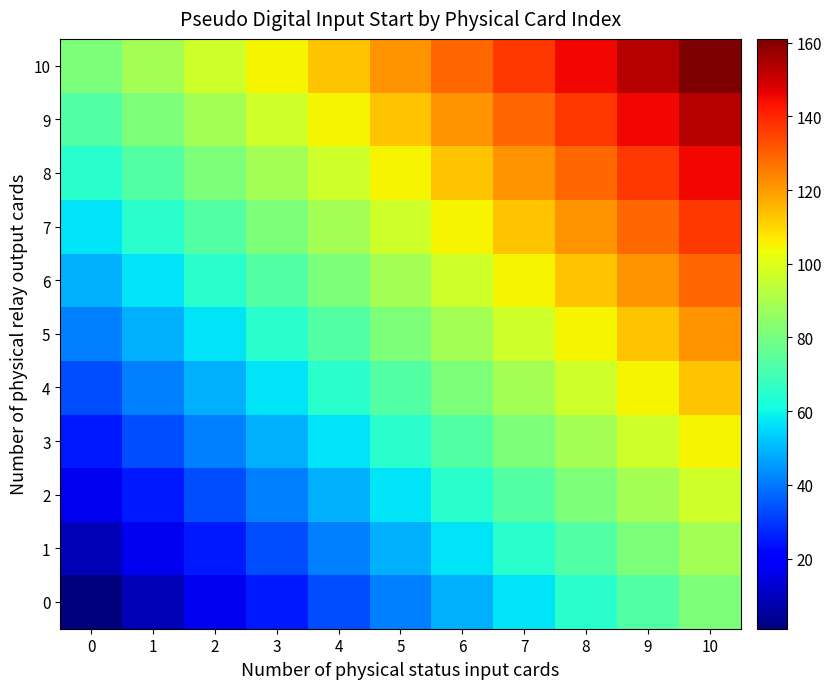

What is the smallest value displayed?

1